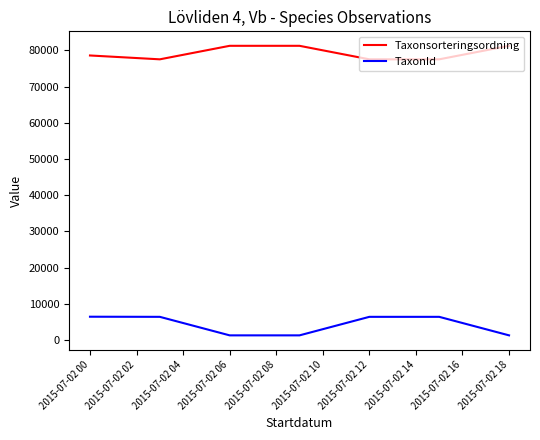

How many lines are shown in the chart?

2